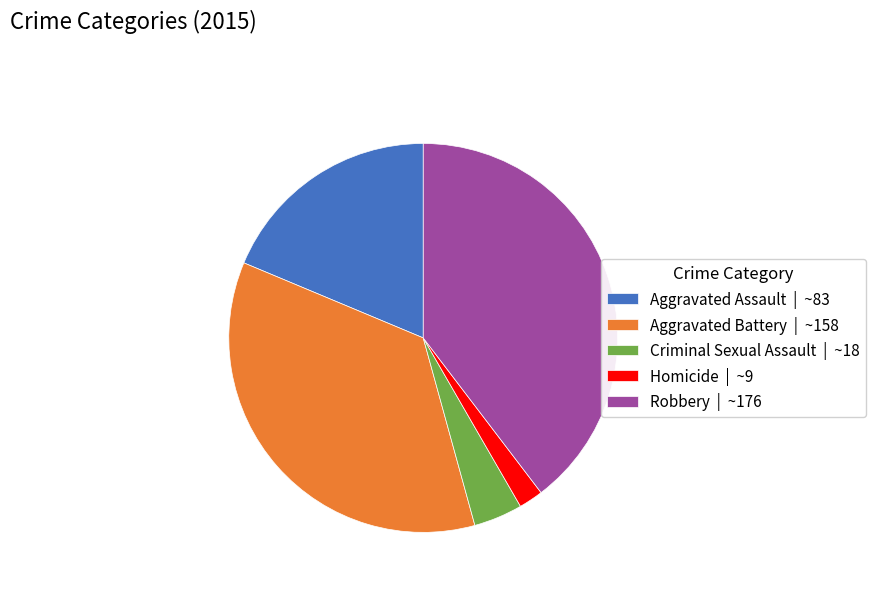

What is the largest slice in the pie chart?

Robbery